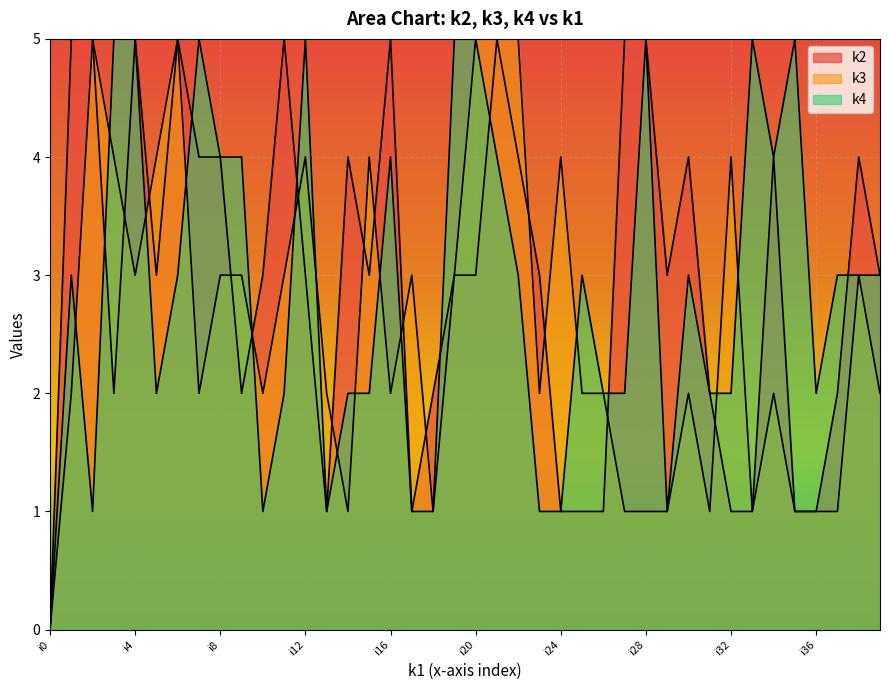

The value of k2 at i4 is 8. True or false?

False